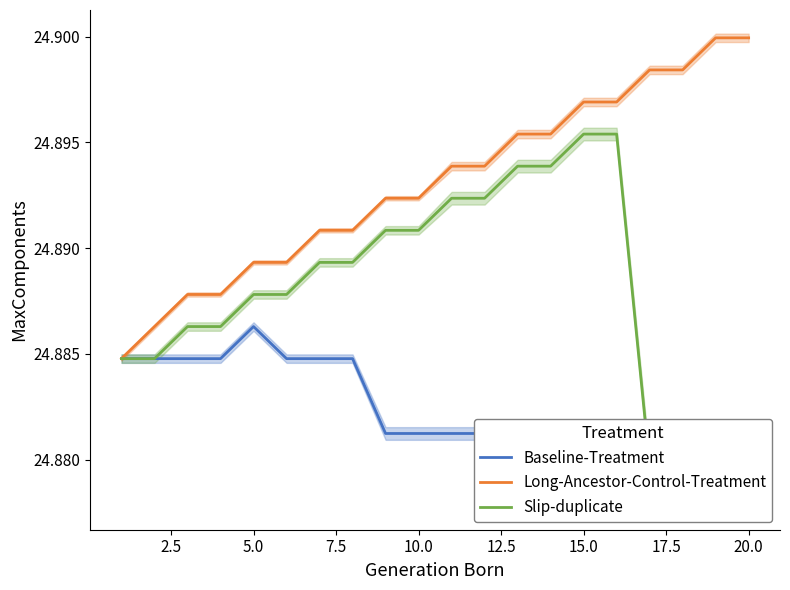

What are all the series names shown in the legend?

Baseline-Treatment, Long-Ancestor-Control-Treatment, Slip-duplicate